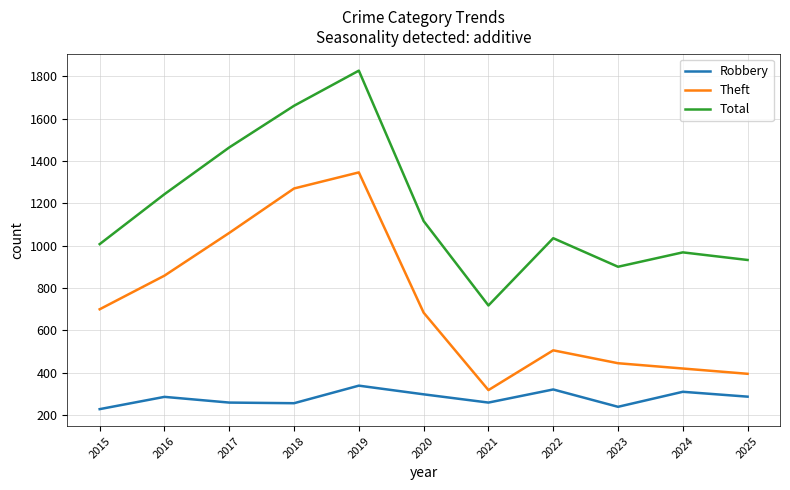

What is the highest value of the Robbery series?

338